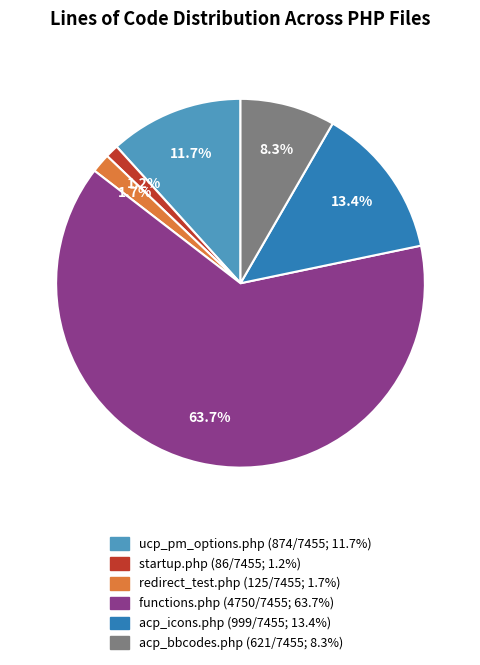

Is the sum of startup.php and redirect_test.php greater than half?

No